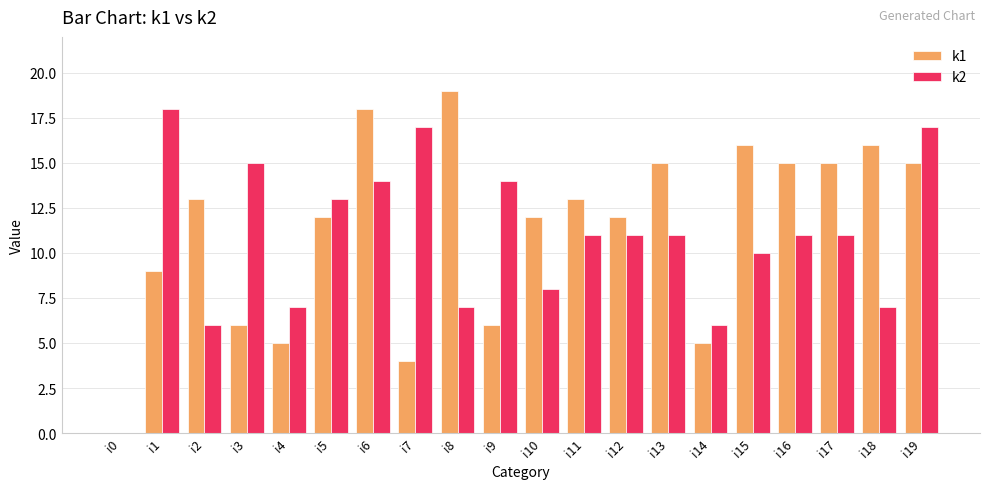

What is the spread (max minus min) of values at i14?

1